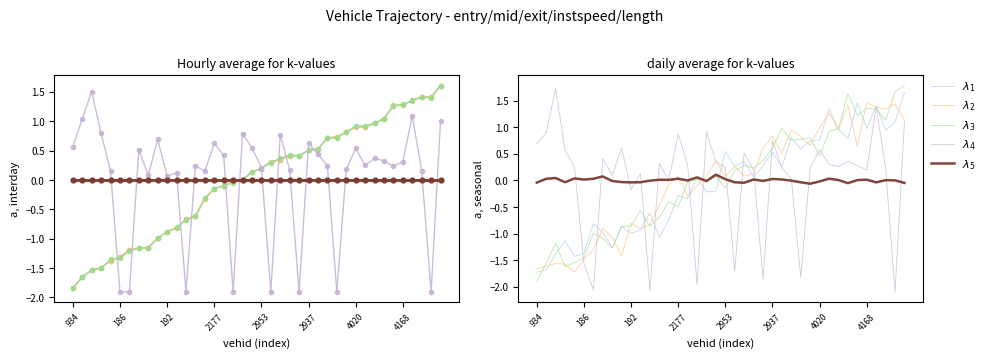

True or false: $\lambda_4$ has a value of 0.1 at 11.

False